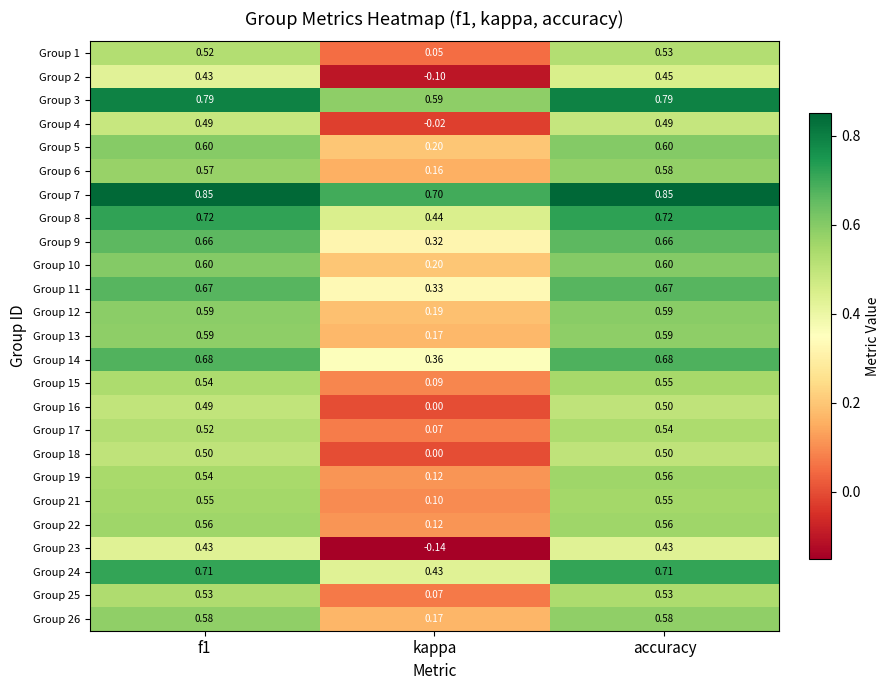

At which label is Group 22 closest to 0?

kappa